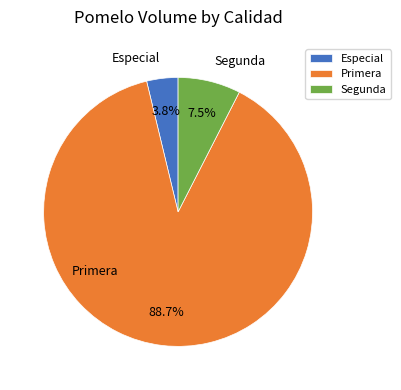

To the nearest percent, what is the average slice percentage?

33%